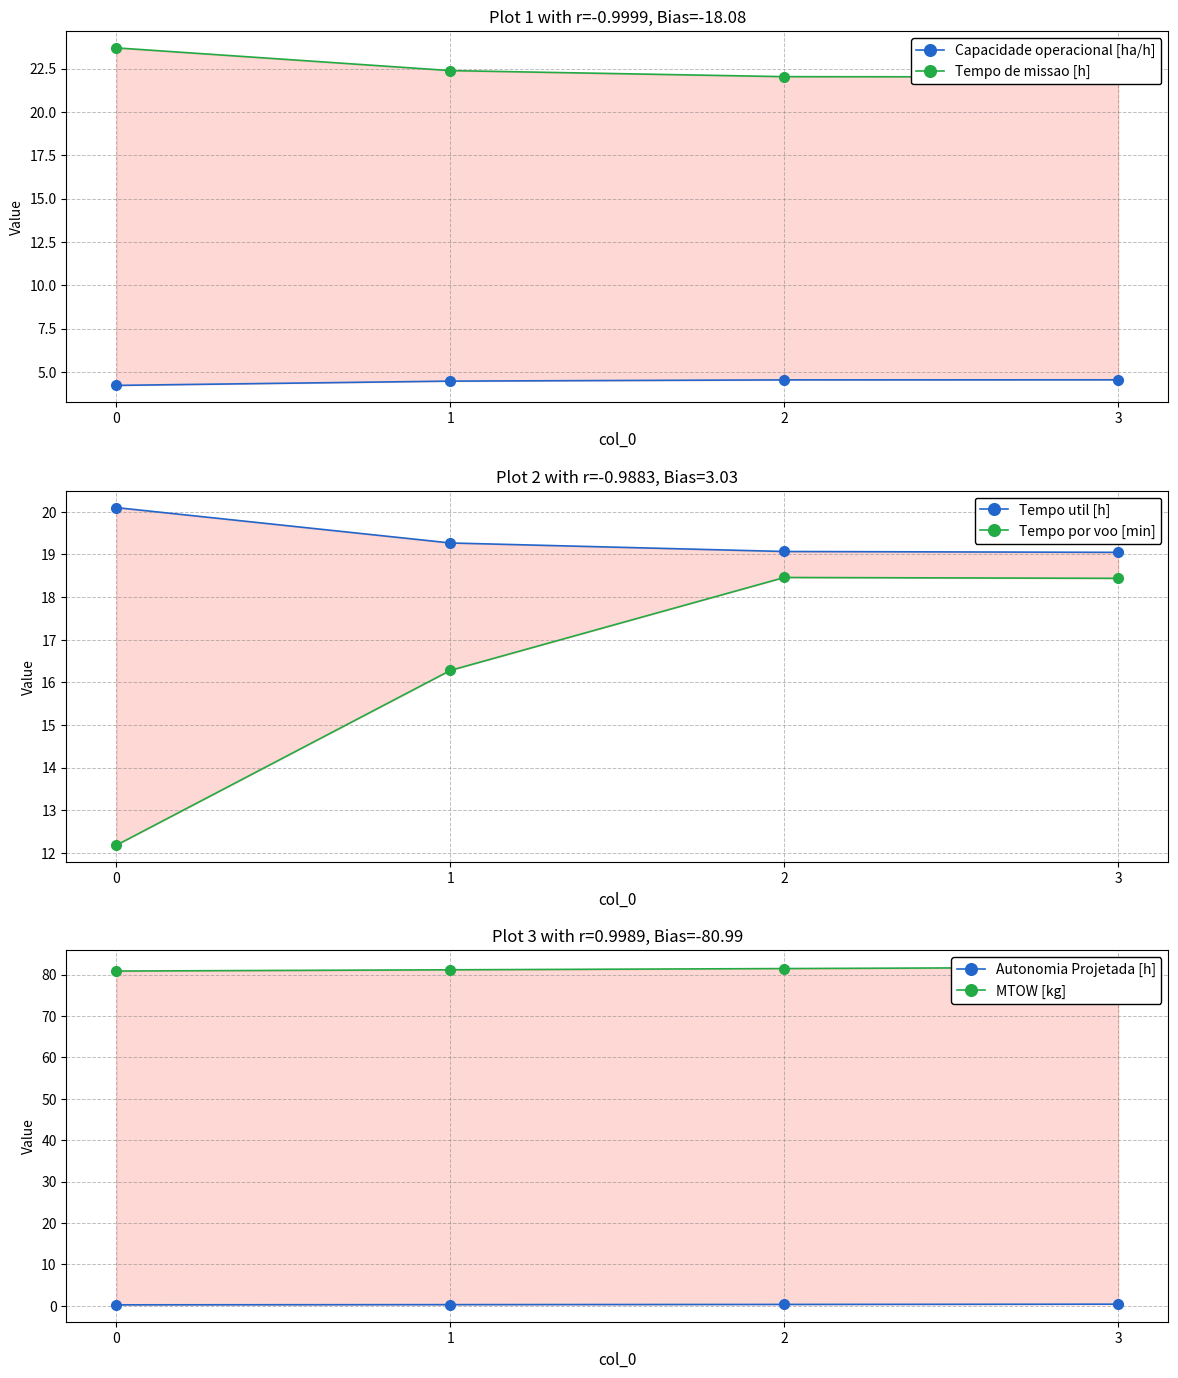

Where is Tempo util [h] nearest to the value 19?

3